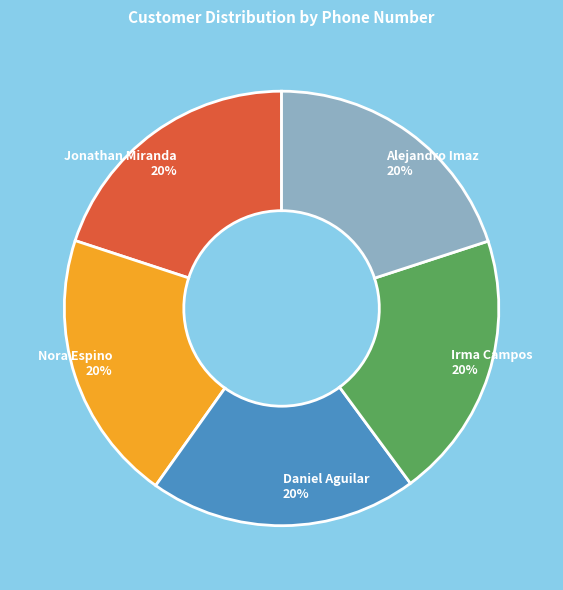

To the nearest percent, what is the combined percentage of Alejandro Imaz and Jonathan Miranda?

40%